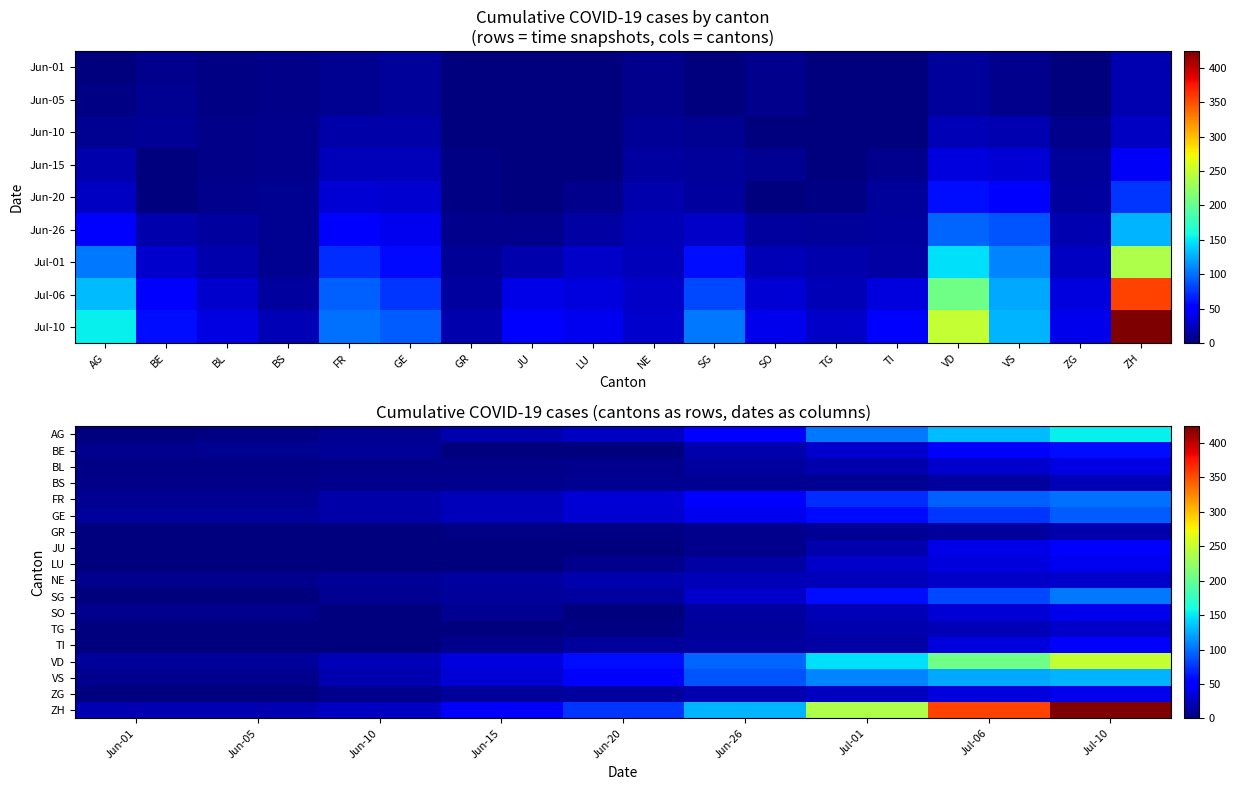

Which has a higher value, Jun-05 or Jul-06?

Jul-06